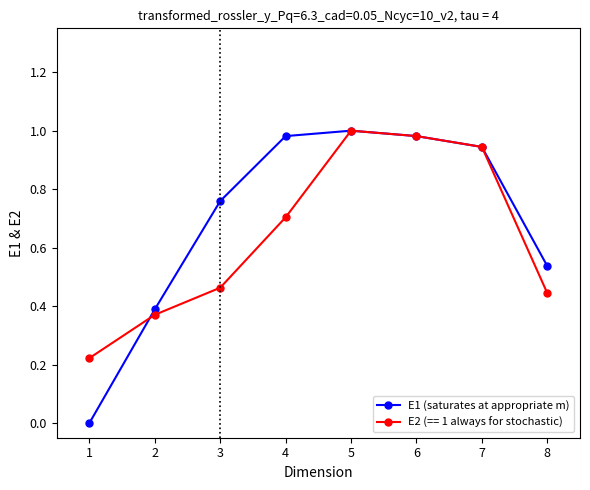

At 8, list the series in order from smallest to largest.

E2 (== 1 always for stochastic), E1 (saturates at appropriate m)